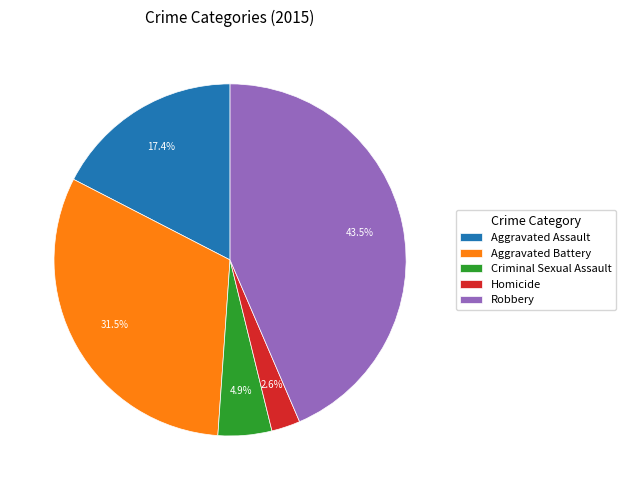

How many slices are in this pie chart?

5